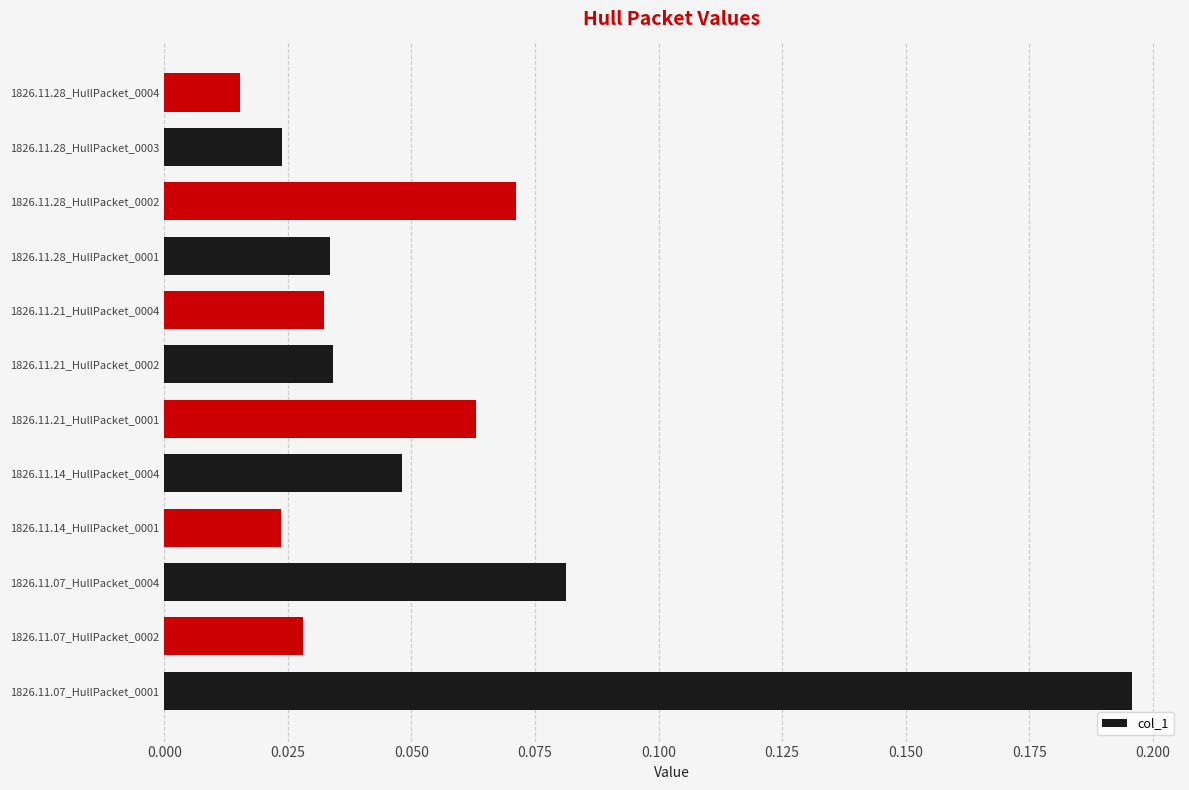

How many series are shown in this chart?

1